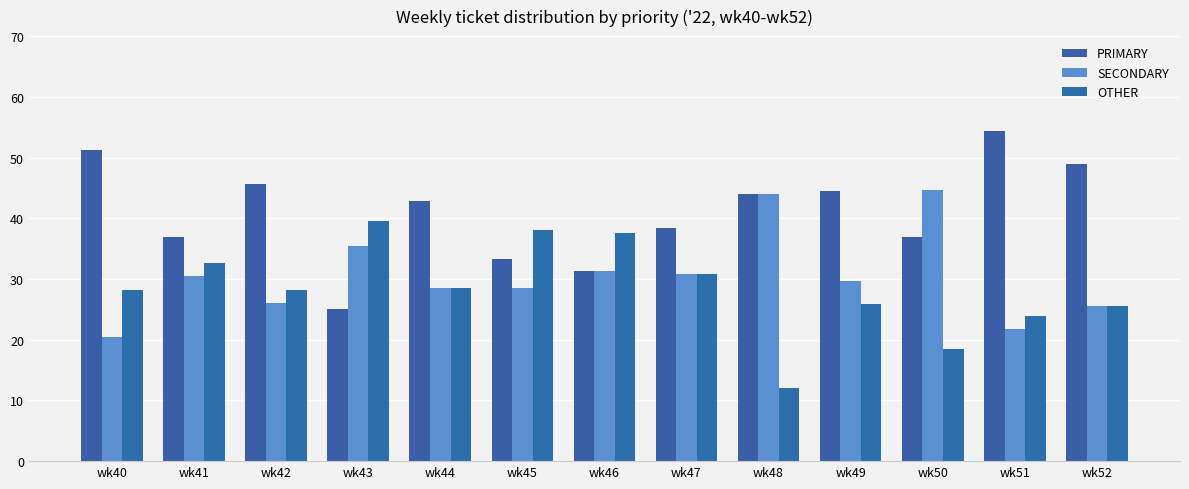

How many series are shown in this chart?

3